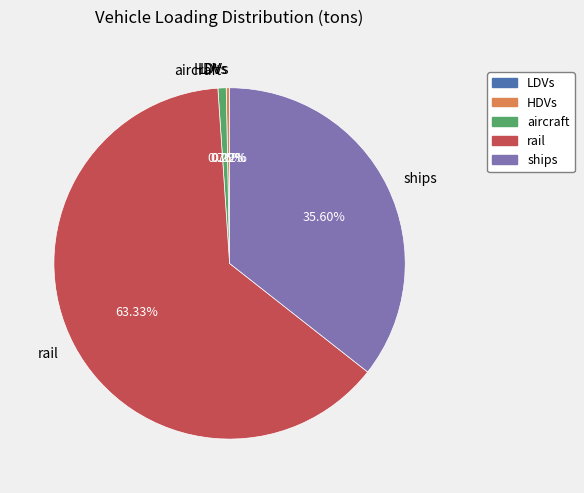

The ships slice represents 24% of the pie. True or false?

False